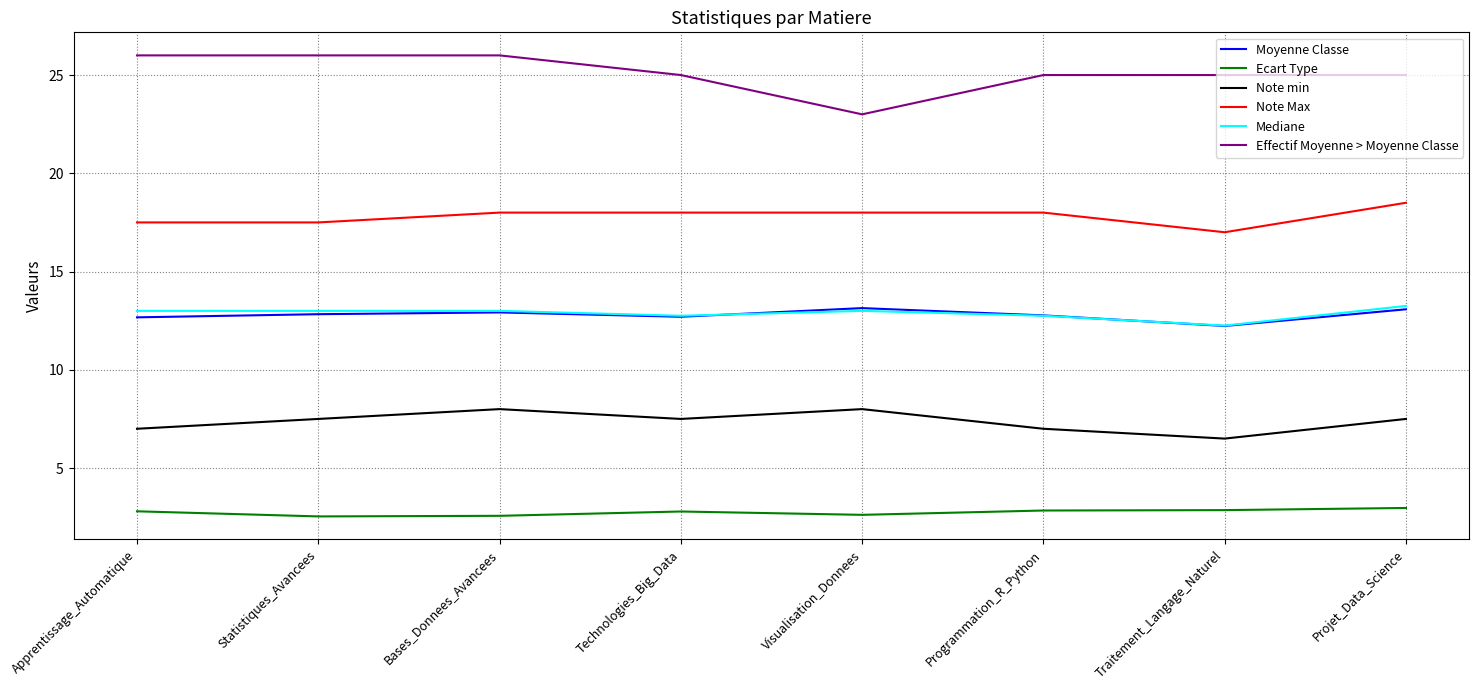

What is the lowest value of the Effectif Moyenne > Moyenne Classe series?

23.0